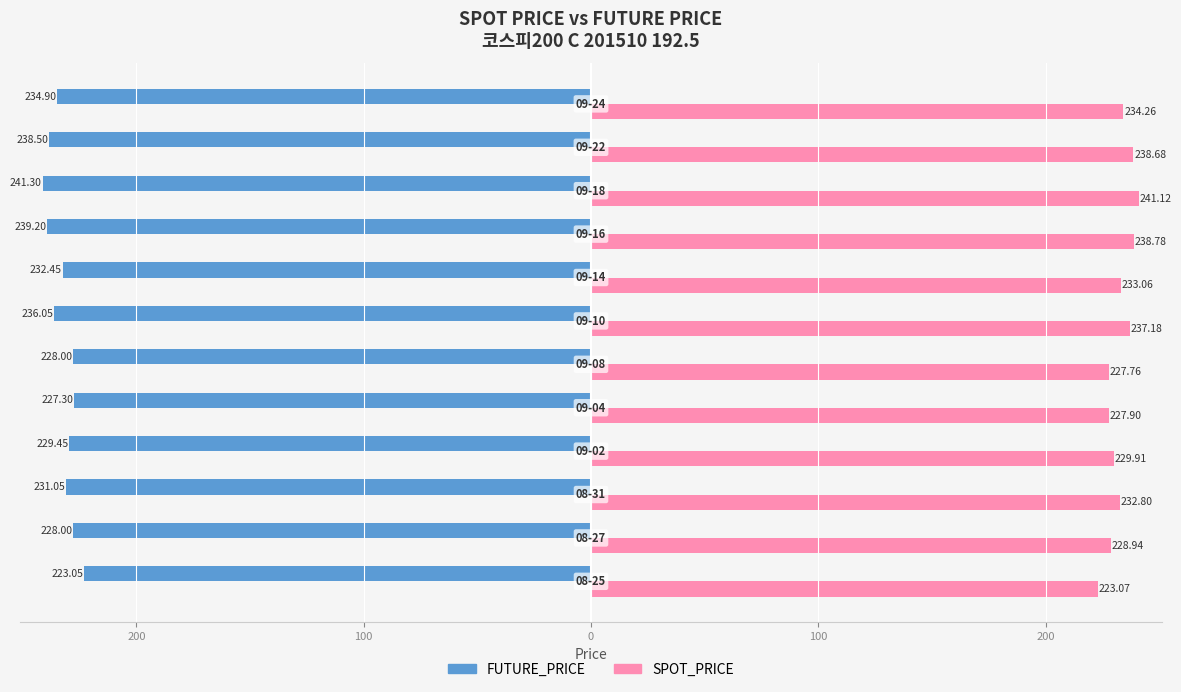

Reading right to left, transcribe all the data shown in this chart.

FUTURE_PRICE: -234.9	-238.5	-241.3	-239.2	-232.4	-236.1	-228.0	-227.3	-229.4	-231.1	-228.0	-223.1
SPOT_PRICE: 234.3	238.7	241.1	238.8	233.1	237.2	227.8	227.9	229.9	232.8	228.9	223.1